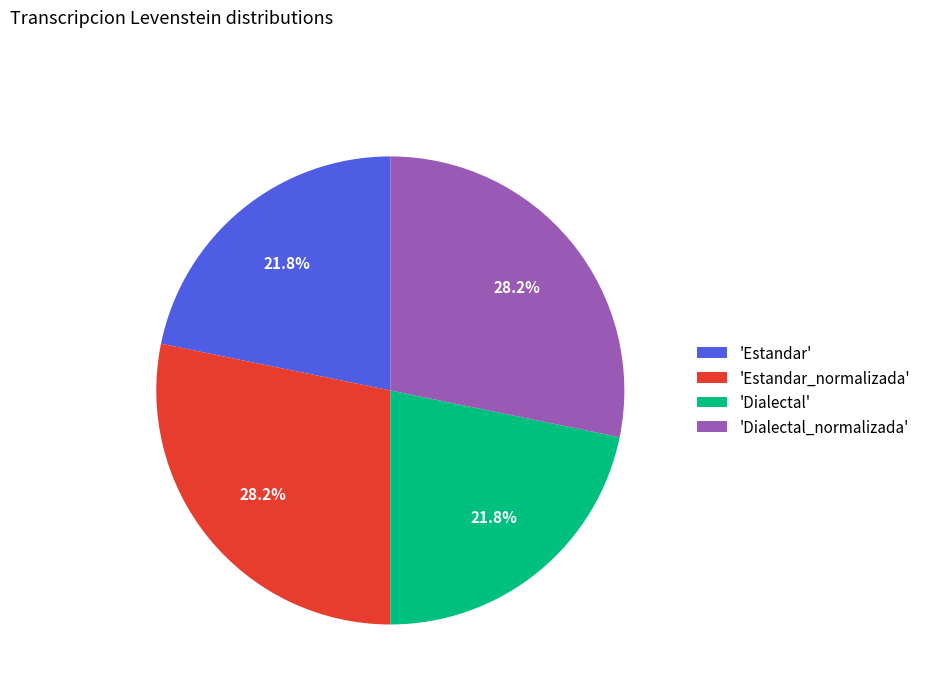

What percentage do 'Estandar' and 'Estandar_normalizada' together represent?

50.0%